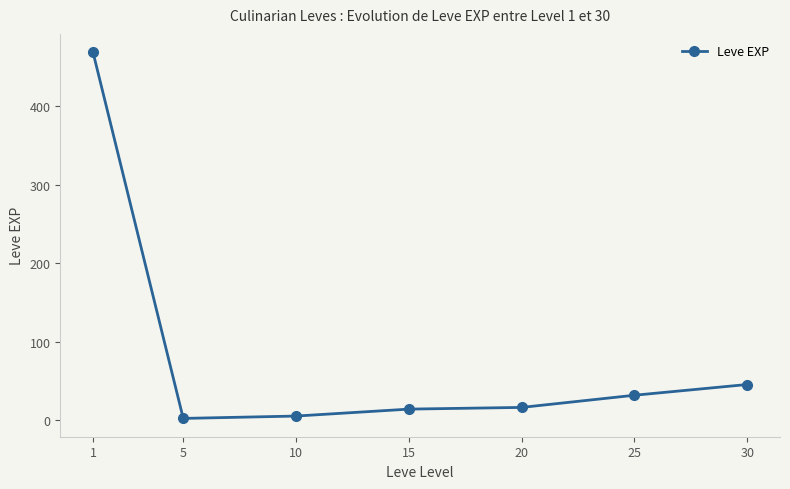

What is the difference between the second highest and minimum values?

43.2